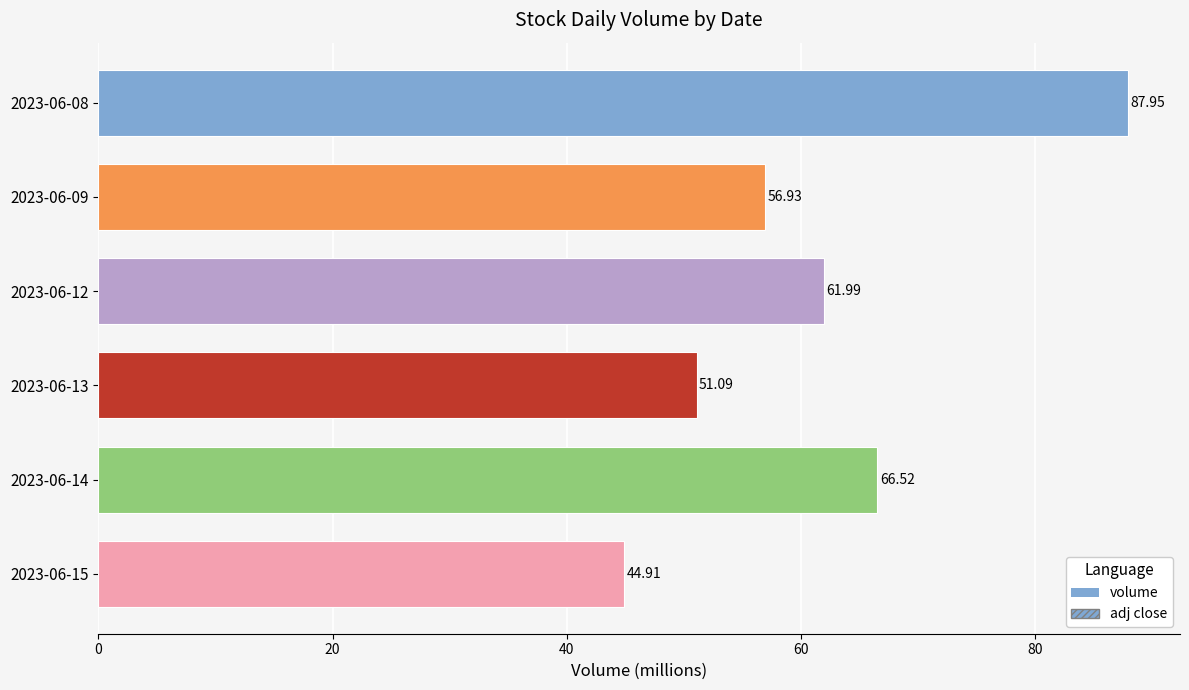

What is the average value?

61.6